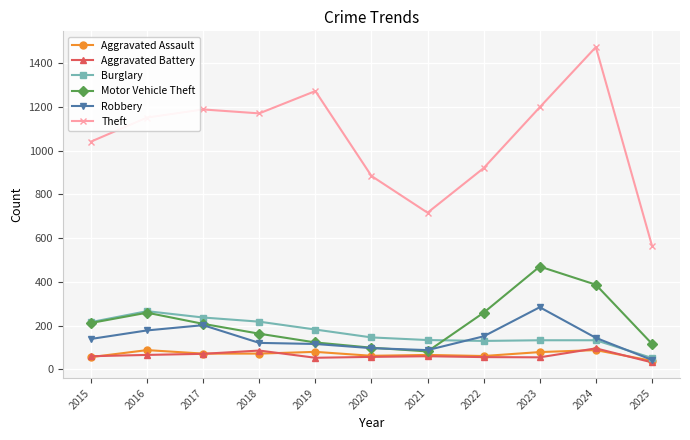

The value of Motor Vehicle Theft at 2015 is 109. True or false?

False